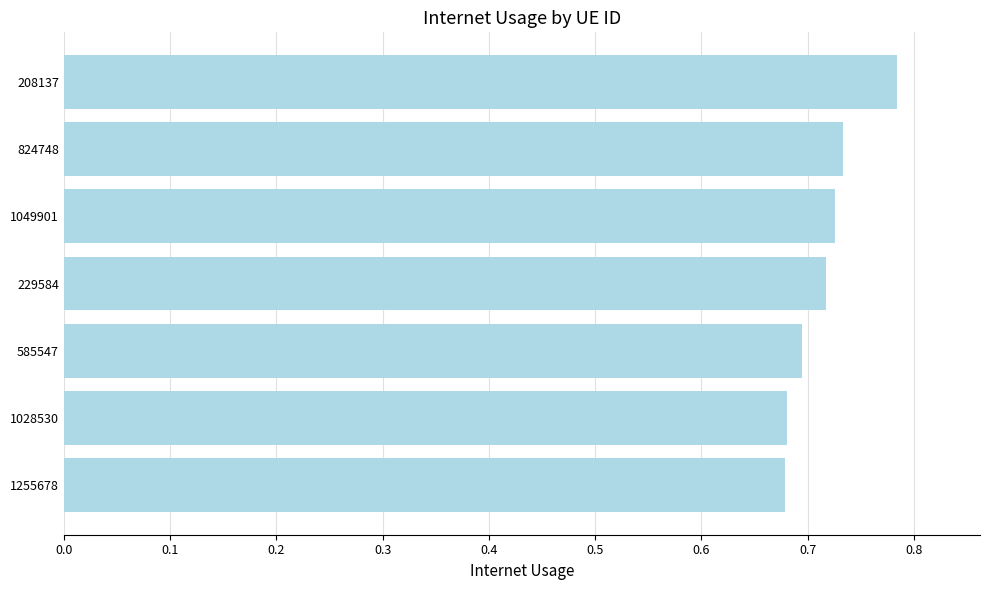

What is the sum of all values?

5.0